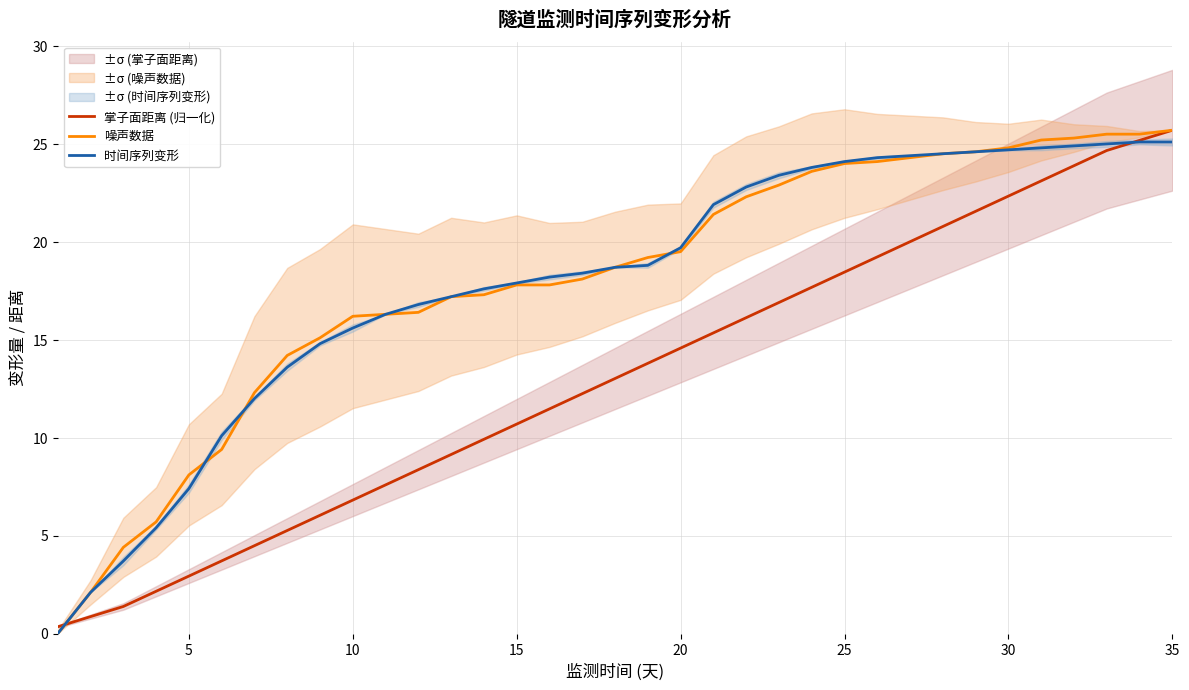

True or false: 噪声数据 has a value of 33.7 at 25.

False